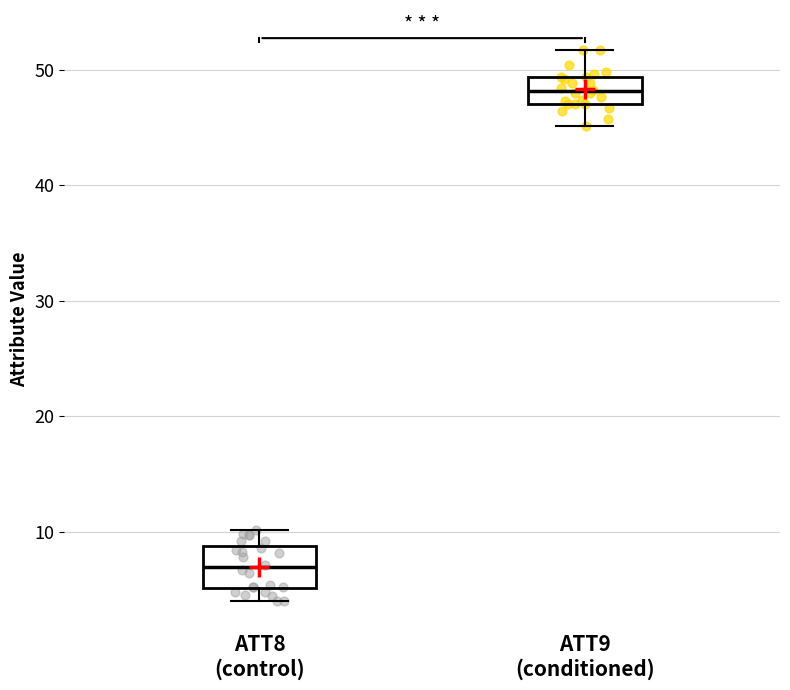

Which box is the tallest, from its lower edge to its upper edge?

ATT8 (control)